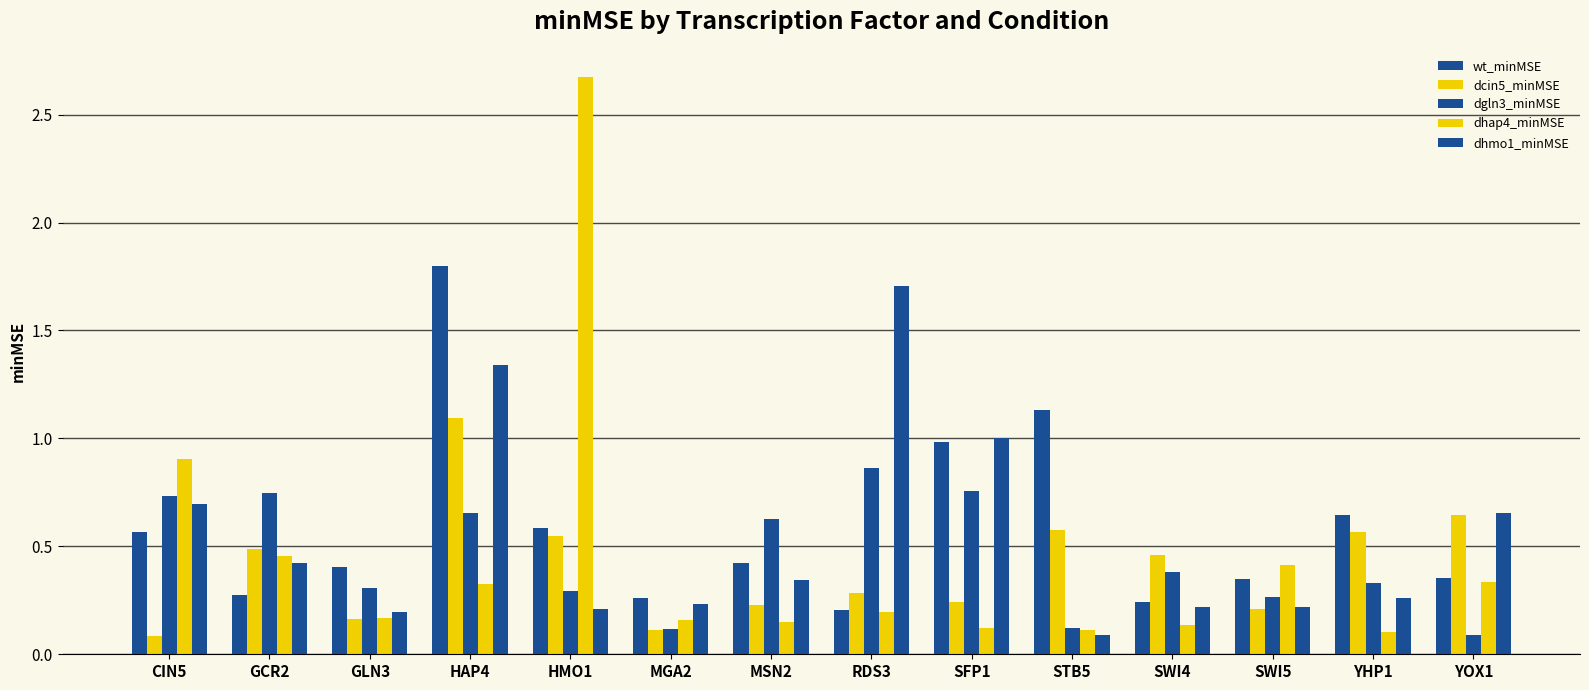

What is the greatest value displayed?

2.7